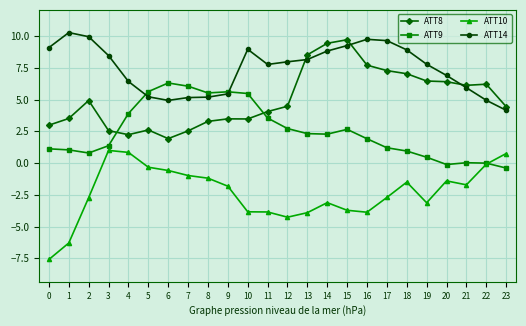

Is it true that ATT9 equals 4.5 at 15?

False